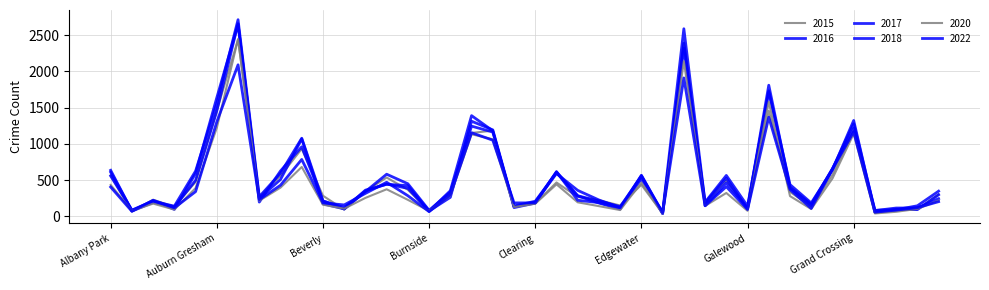

Does the chart display data point markers on the line(s)?

No